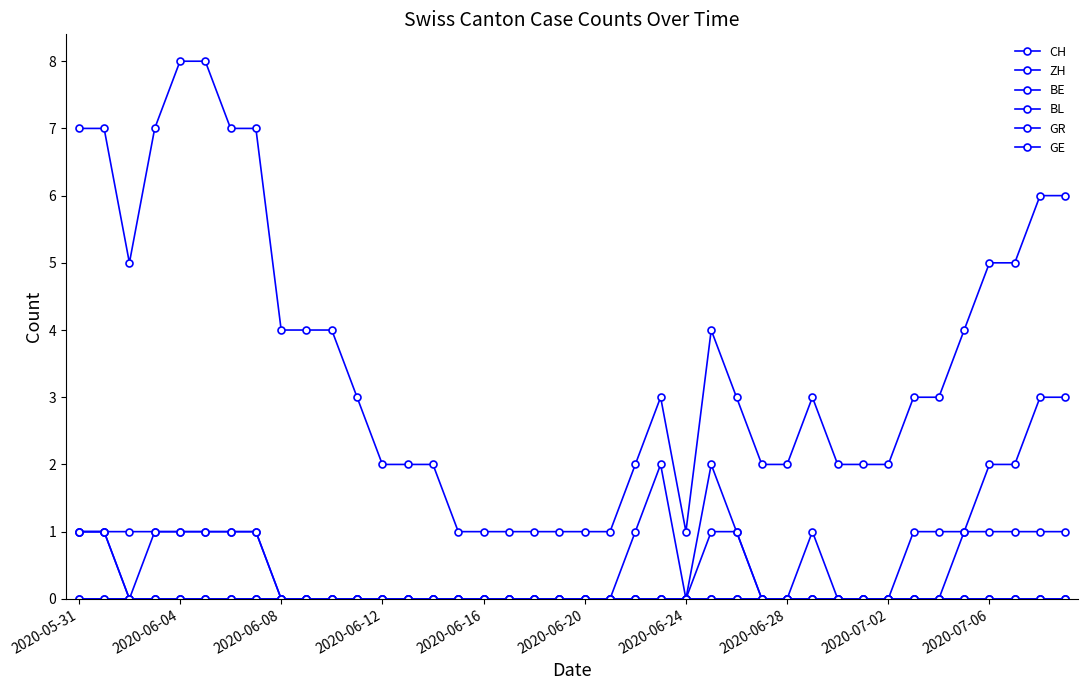

True or false: BL has more than 0 points higher than both neighbors.

False